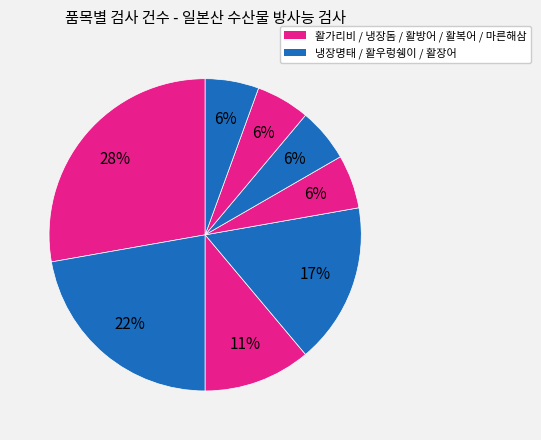

Count the number of slices in the pie.

8